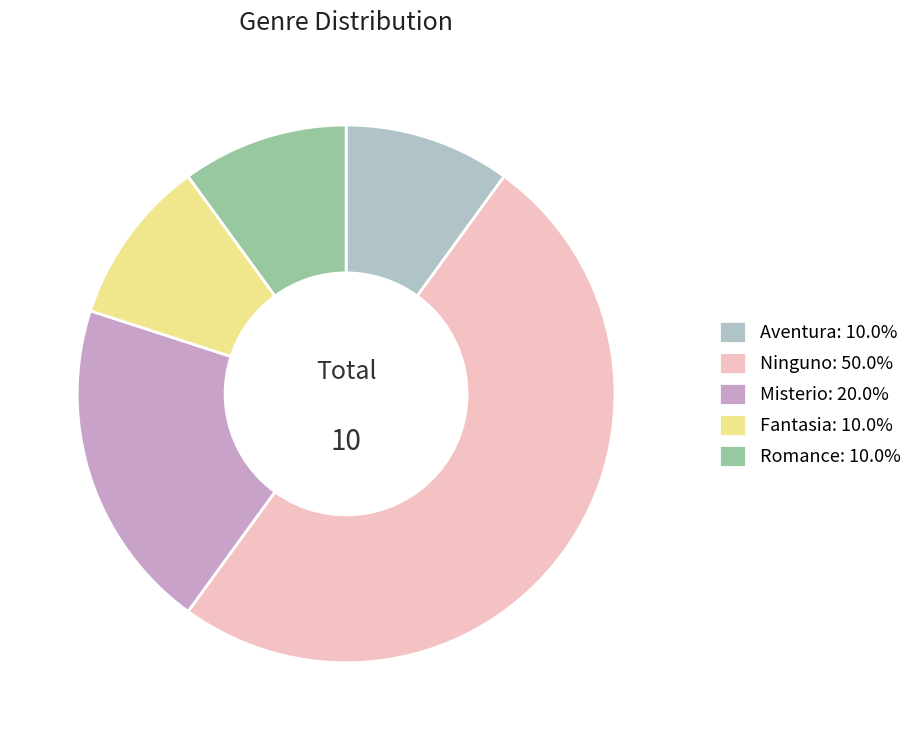

What is the ratio of the value at Fantasia: 10.0% to the value at Romance: 10.0%?

1.0